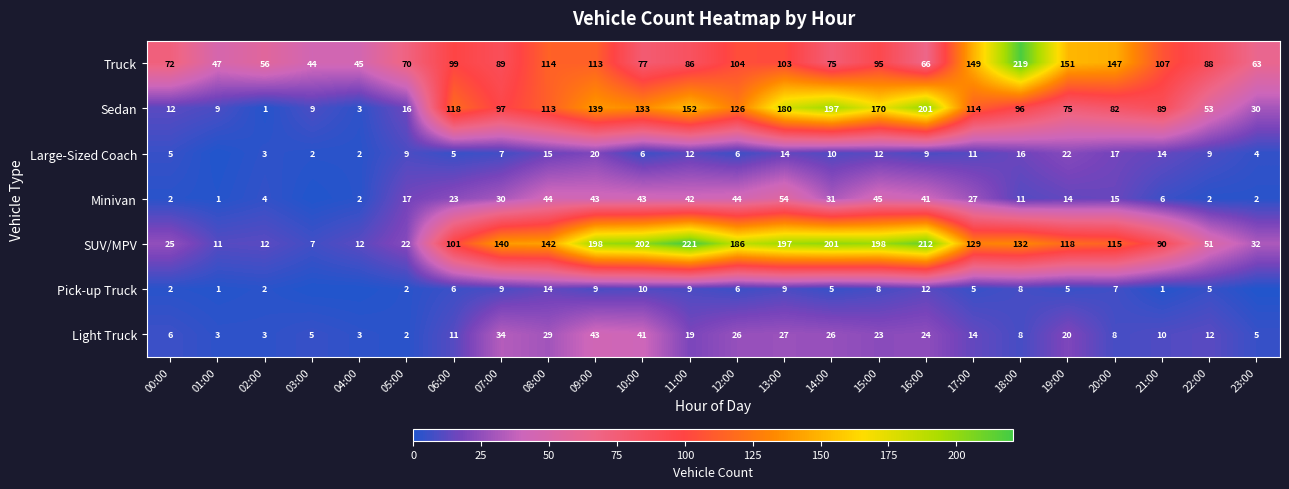

Is the value of Pick-up Truck at 21:00 greater than the value of SUV/MPV at 09:00?

No